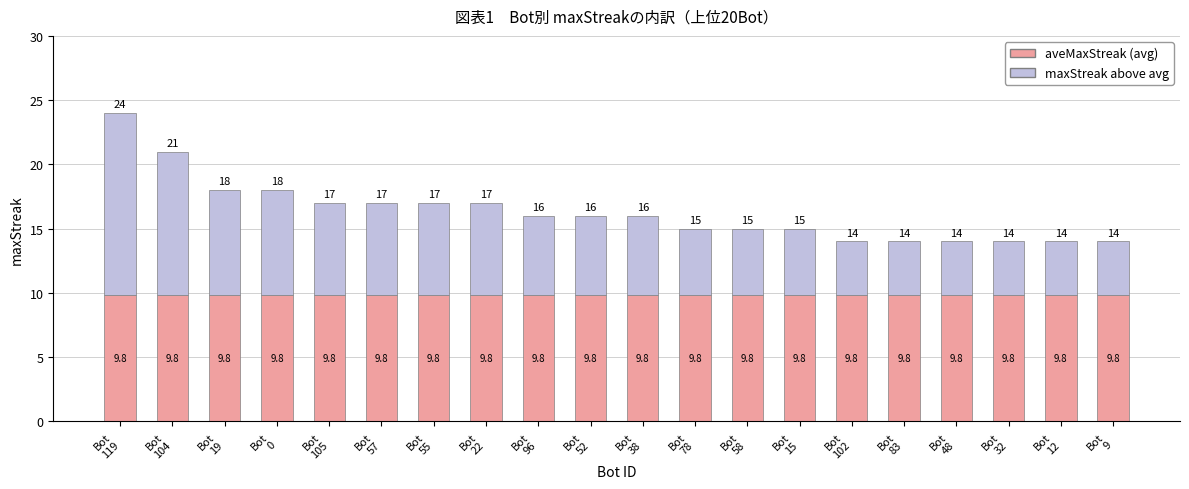

Reading left to right, transcribe the values for aveMaxStreak (avg).

9.8	9.8	9.8	9.8	9.8	9.8	9.8	9.8	9.8	9.8	9.8	9.8	9.8	9.8	9.8	9.8	9.8	9.8	9.8	9.8